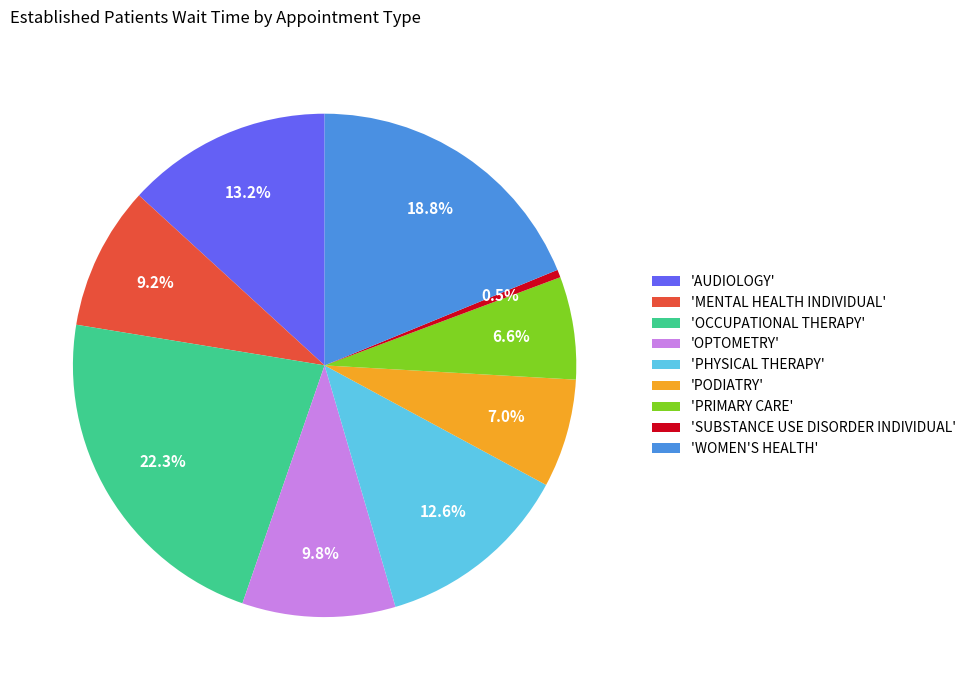

Between 'SUBSTANCE USE DISORDER INDIVIDUAL' and 'WOMEN'S HEALTH', which is larger?

'WOMEN'S HEALTH'